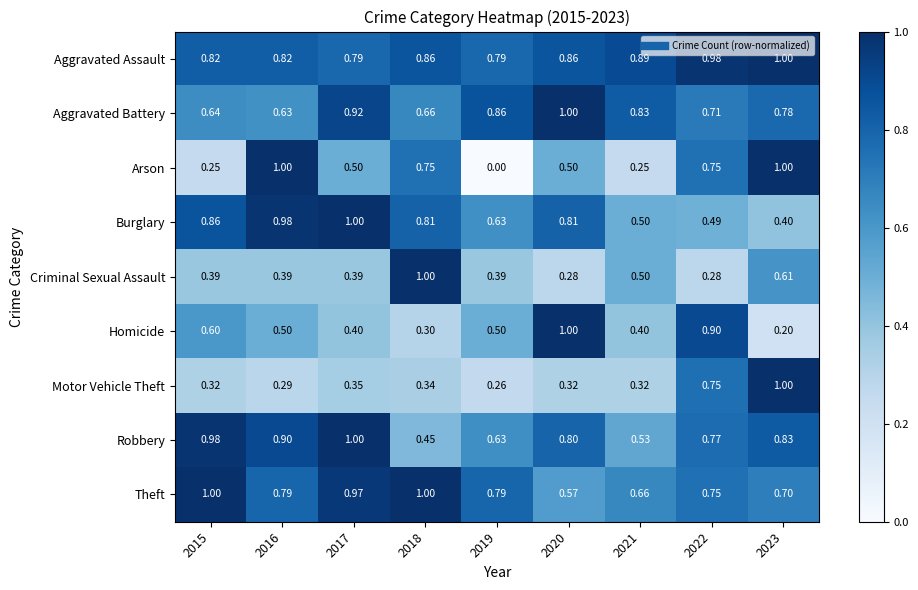

At how many categories does at least one series exceed 0?

9